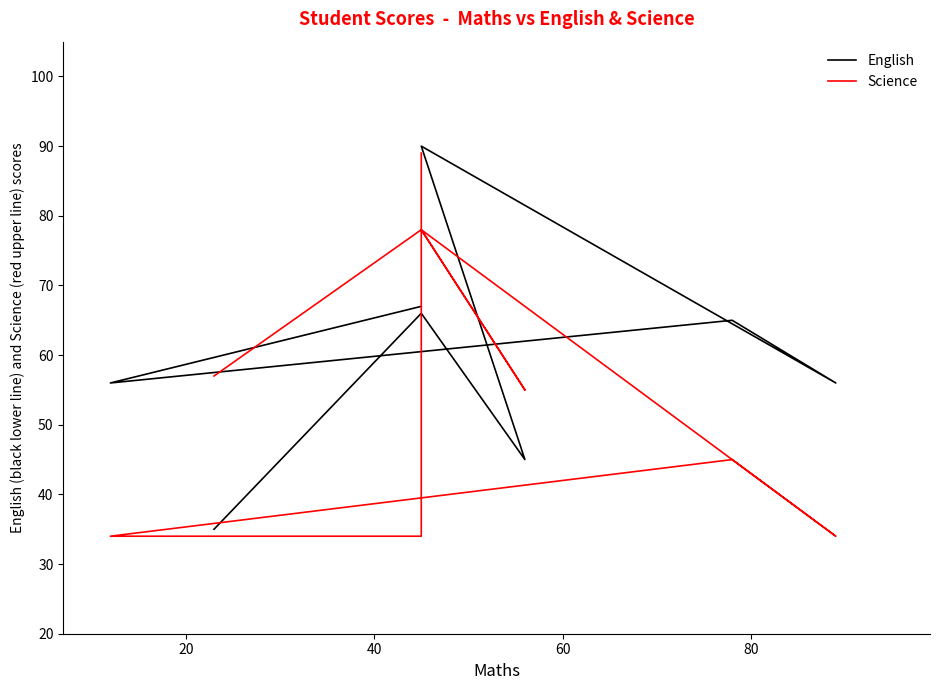

Does the chart display data point markers on the line(s)?

No